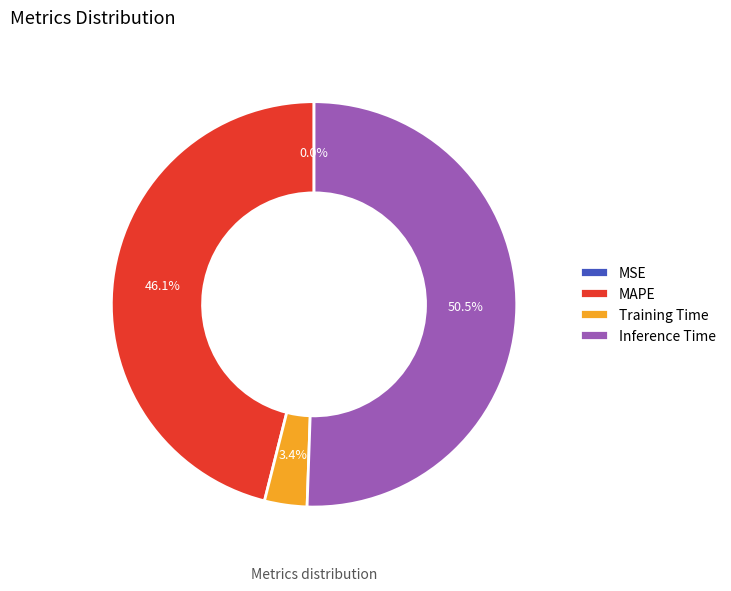

Which slice represents more than half of the pie?

Inference Time